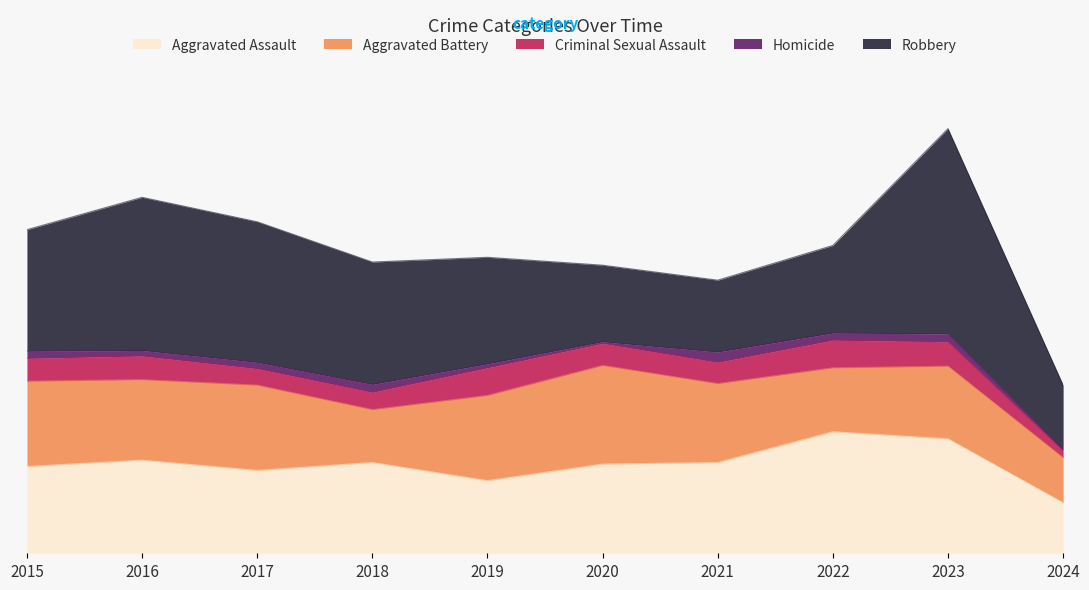

Which series has the largest total across all categories?

Robbery